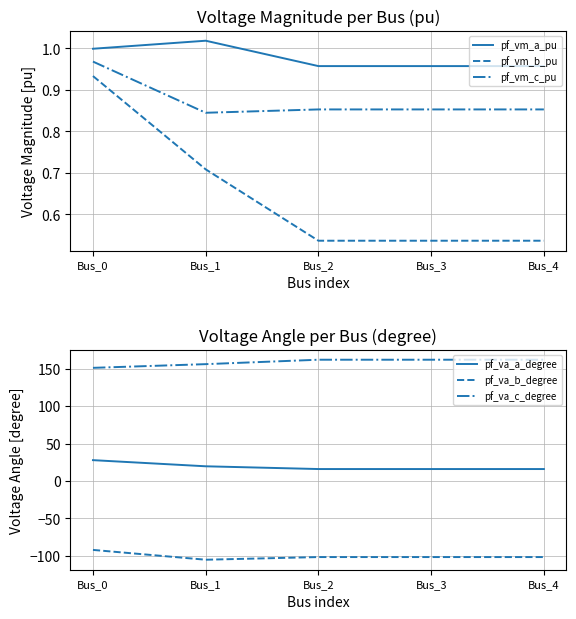

List the series in order of their peak value, highest first.

pf_va_c_degree, pf_va_a_degree, pf_vm_a_pu, pf_vm_c_pu, pf_vm_b_pu, pf_va_b_degree